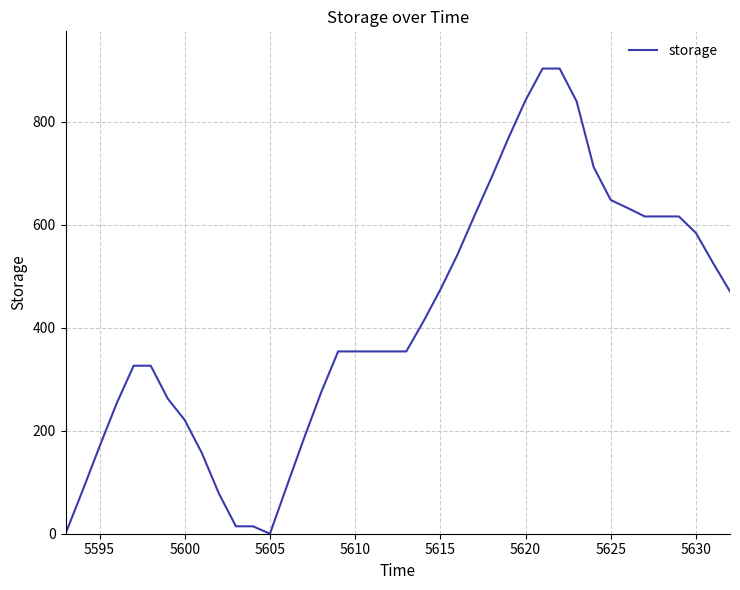

What is the greatest value displayed?

903.4